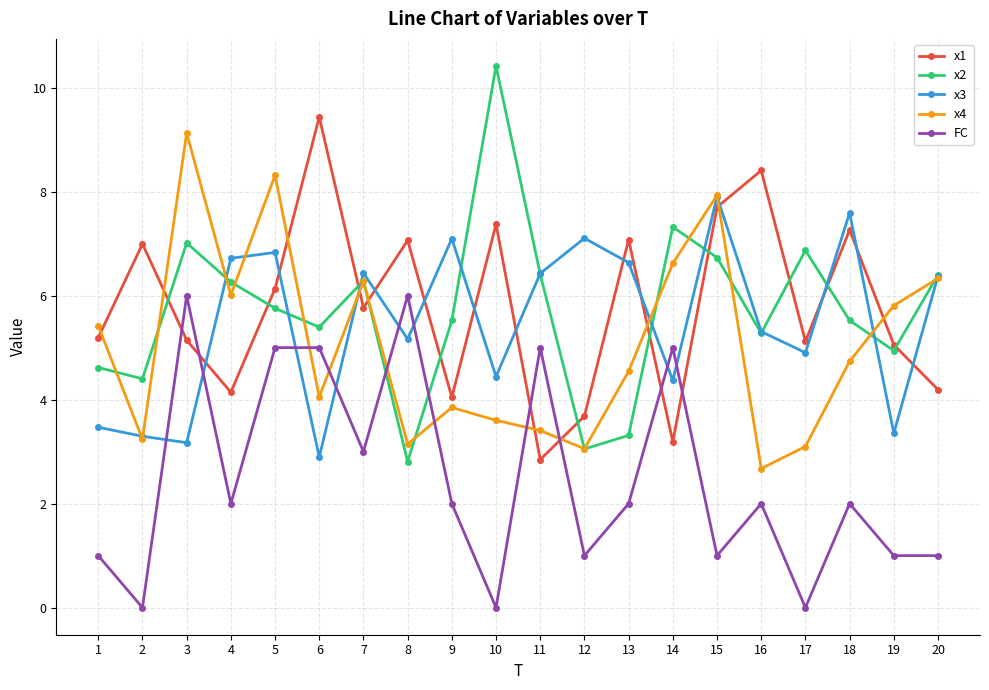

True or false: x3 has more than 0 points higher than both neighbors.

True